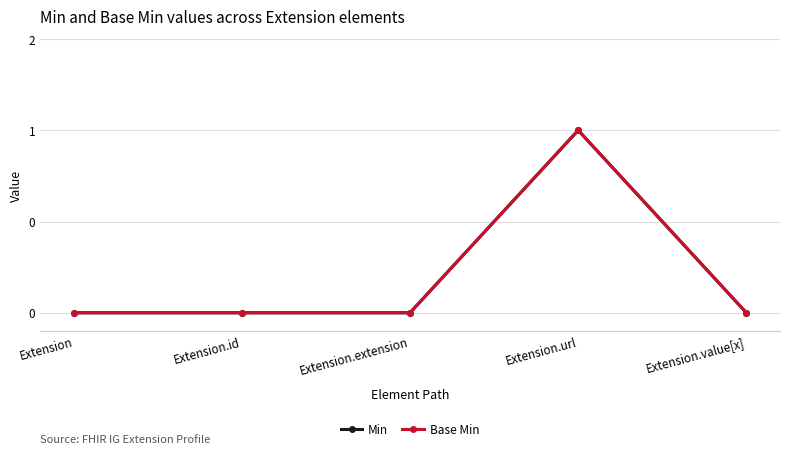

True or false: Min and Base Min intersect in this chart.

False